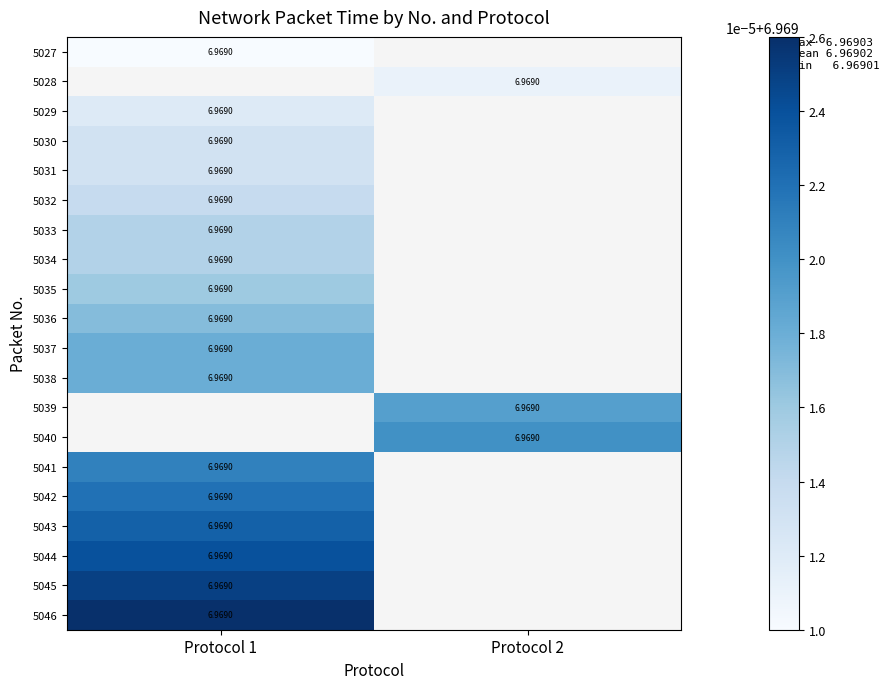

How many data points in 5028 are above 6?

1